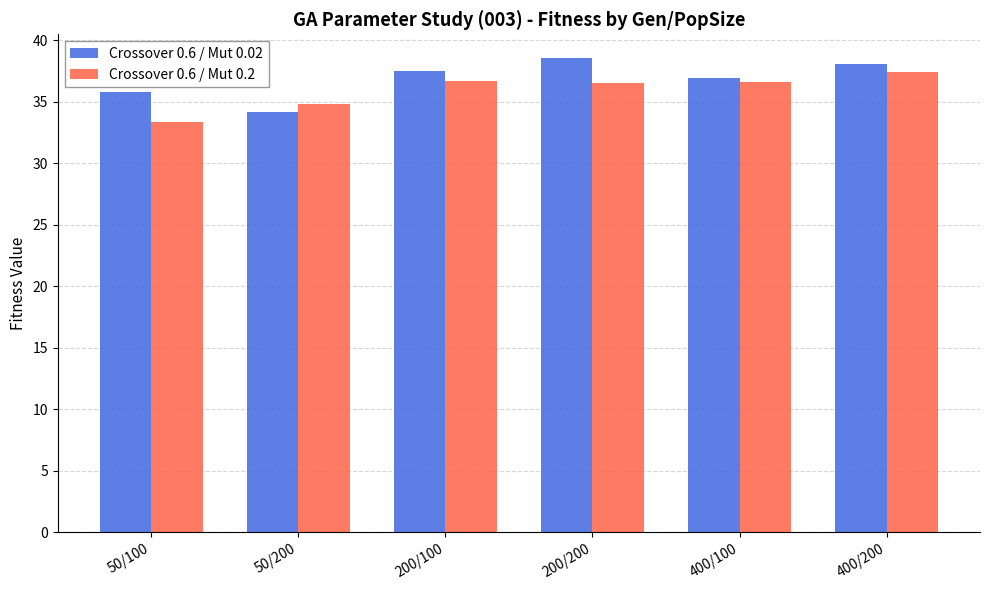

What is the label of the 4th bar from the right?

200/100